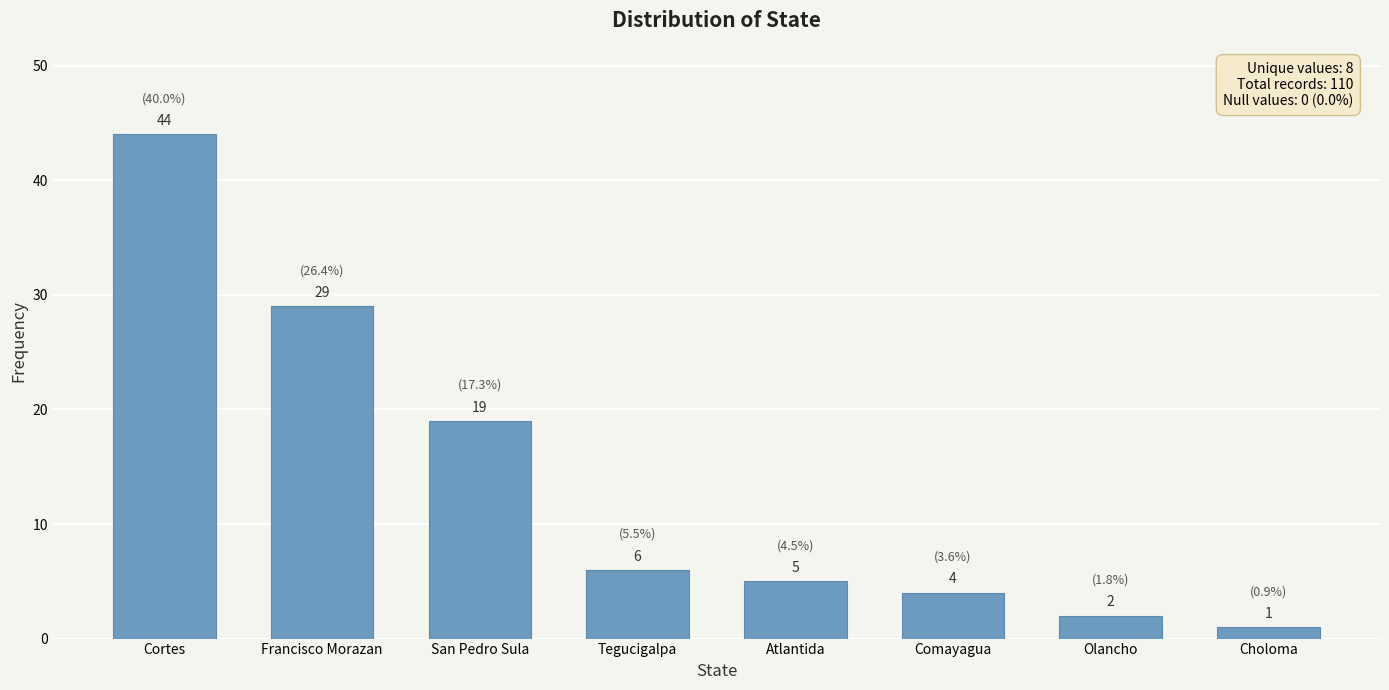

What is the average value?

14